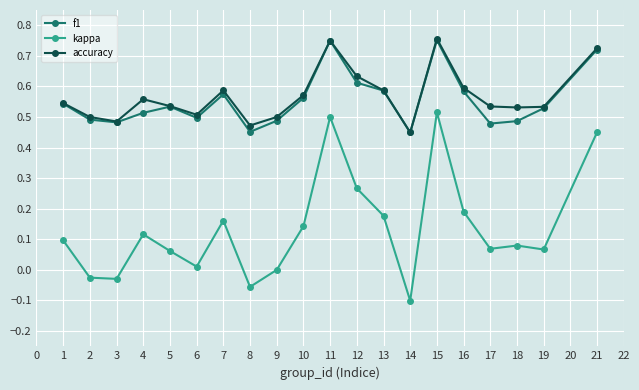

Between 5 and 14, which series saw the biggest shift?

kappa